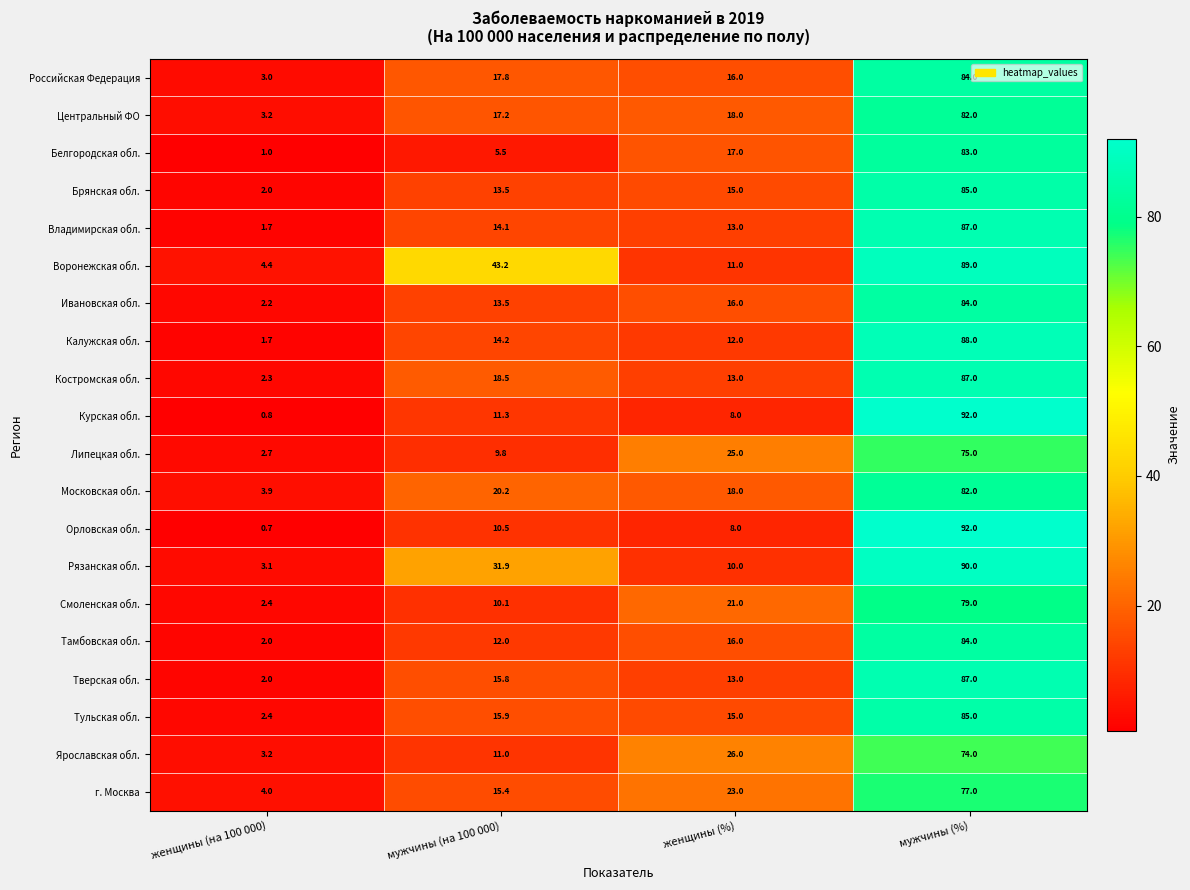

Which series has the largest range (max minus min)?

Орловская обл.